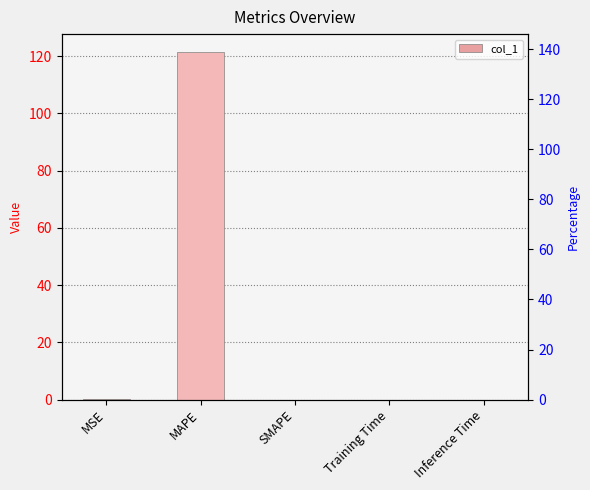

At which label is the value closest to 60?

MSE